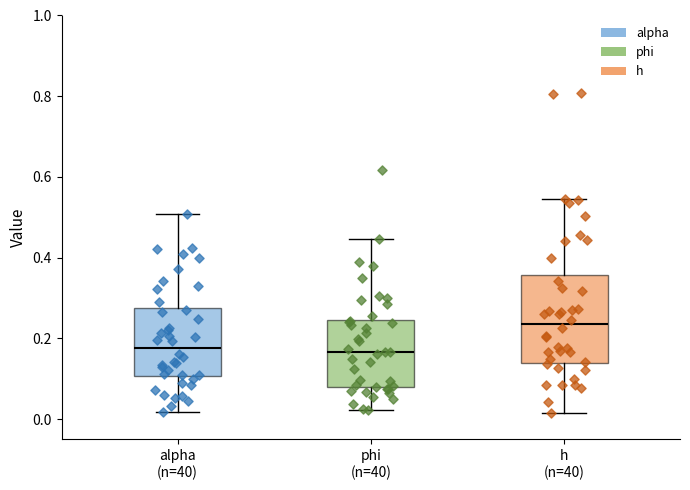

Which box is the tallest, from its lower edge to its upper edge?

h (n=40)